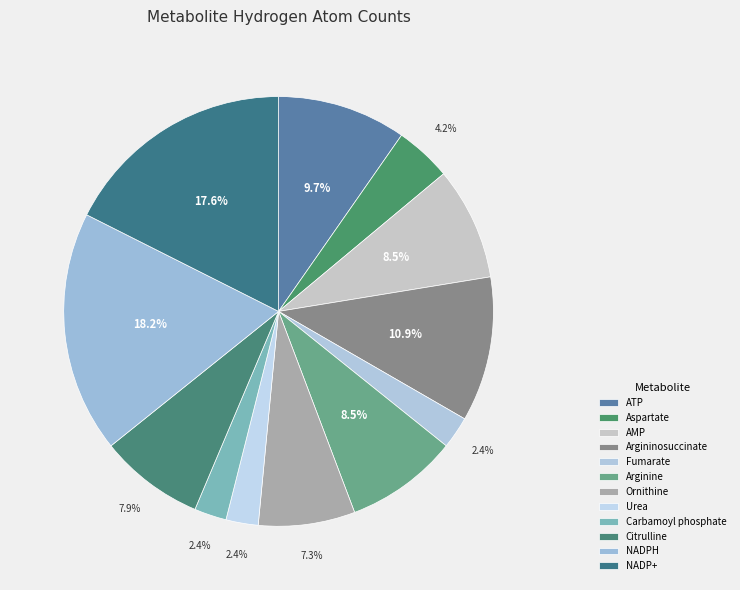

To the nearest percent, what is the average slice percentage?

8%